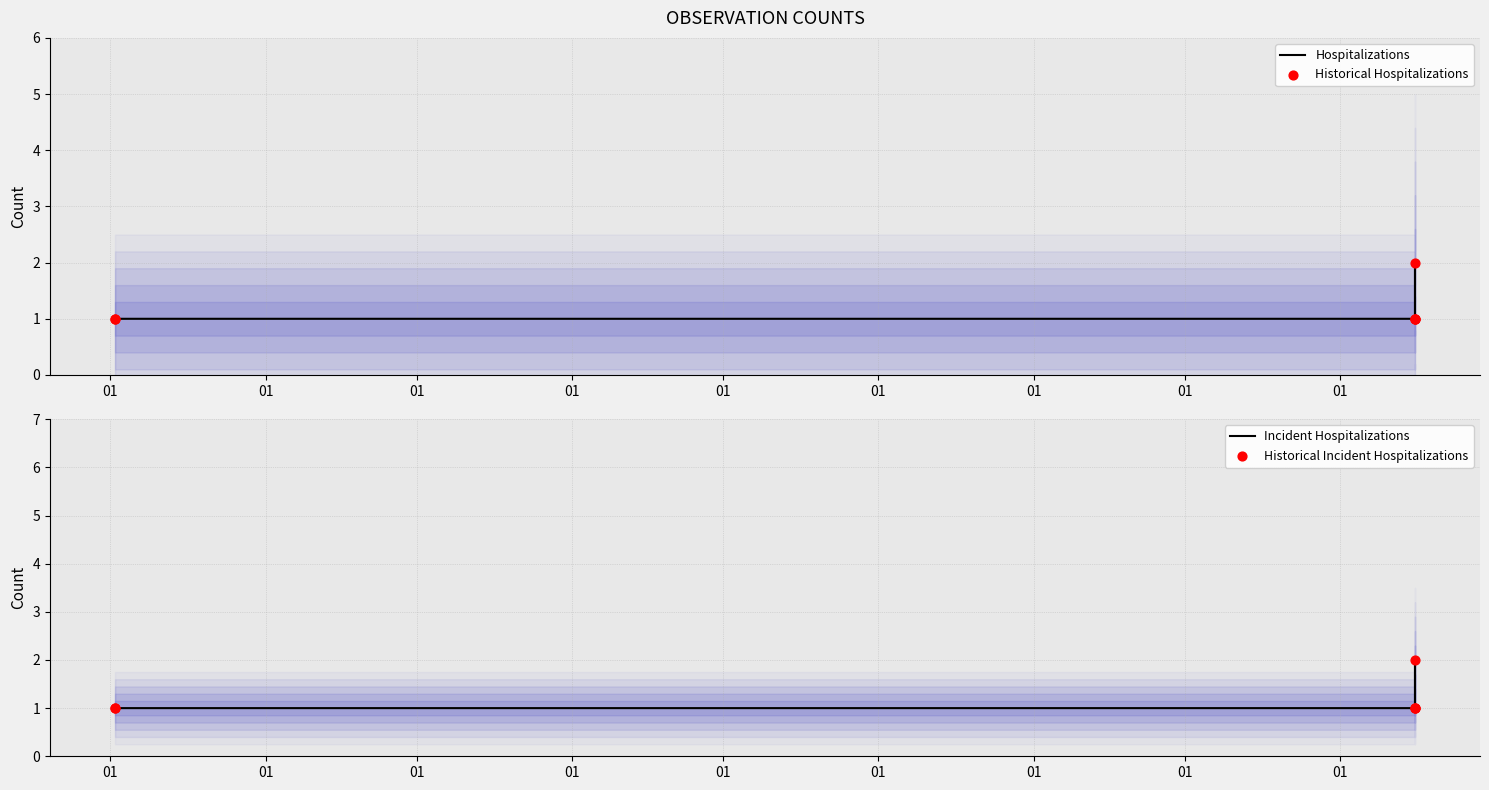

Is the value of Hospitalizations at 01 greater than the value of Incident Hospitalizations at 01?

No